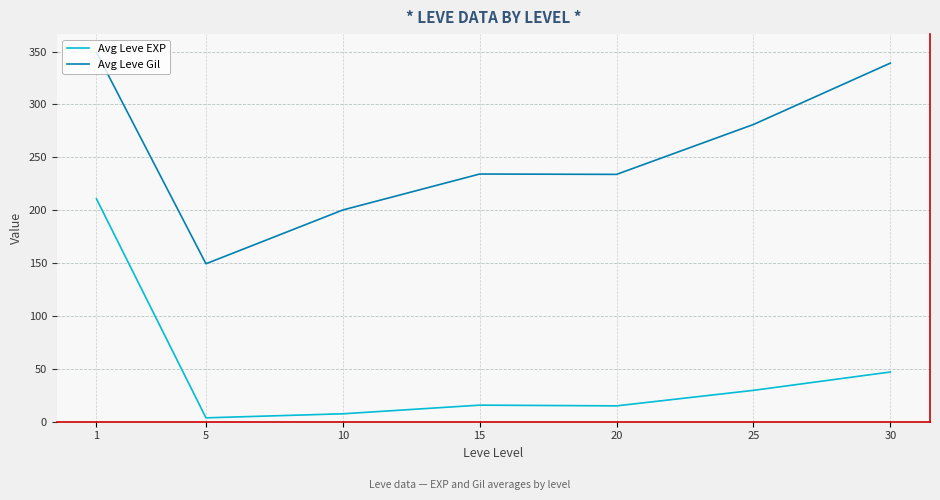

Which category has the lowest value across all series?

5